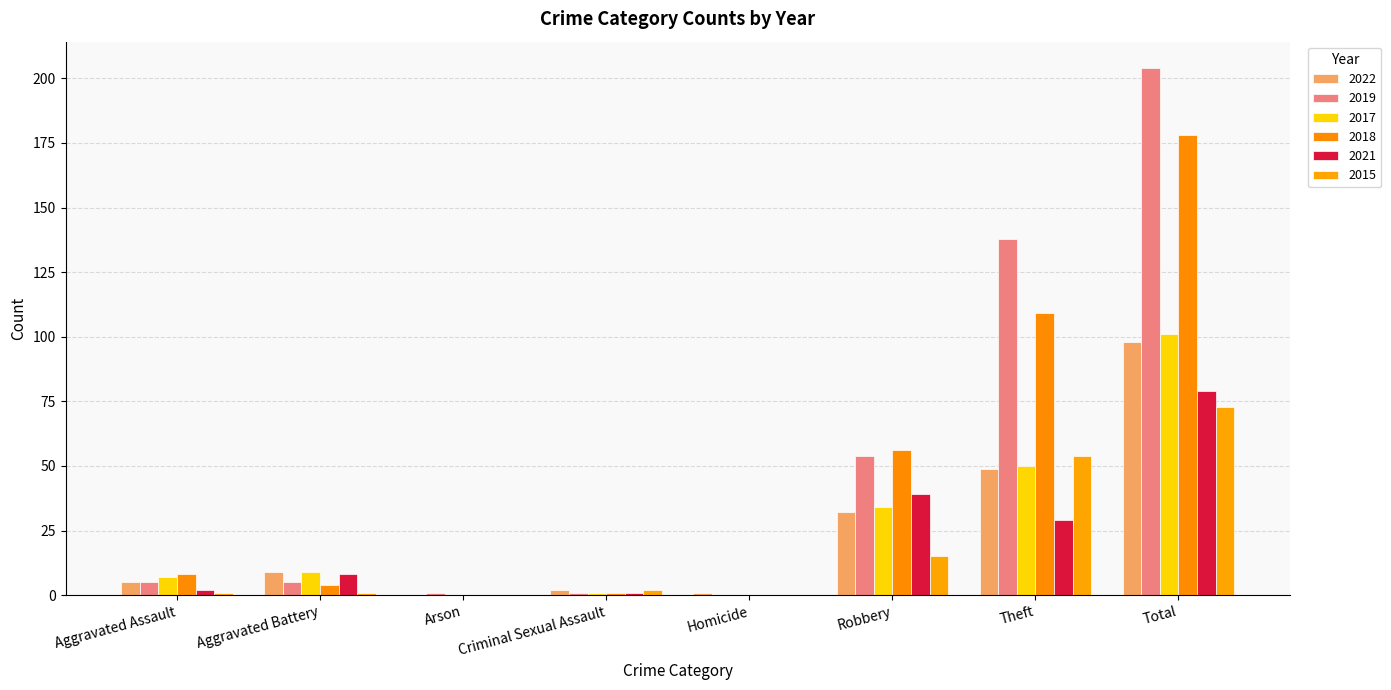

Are the bars horizontal?

No